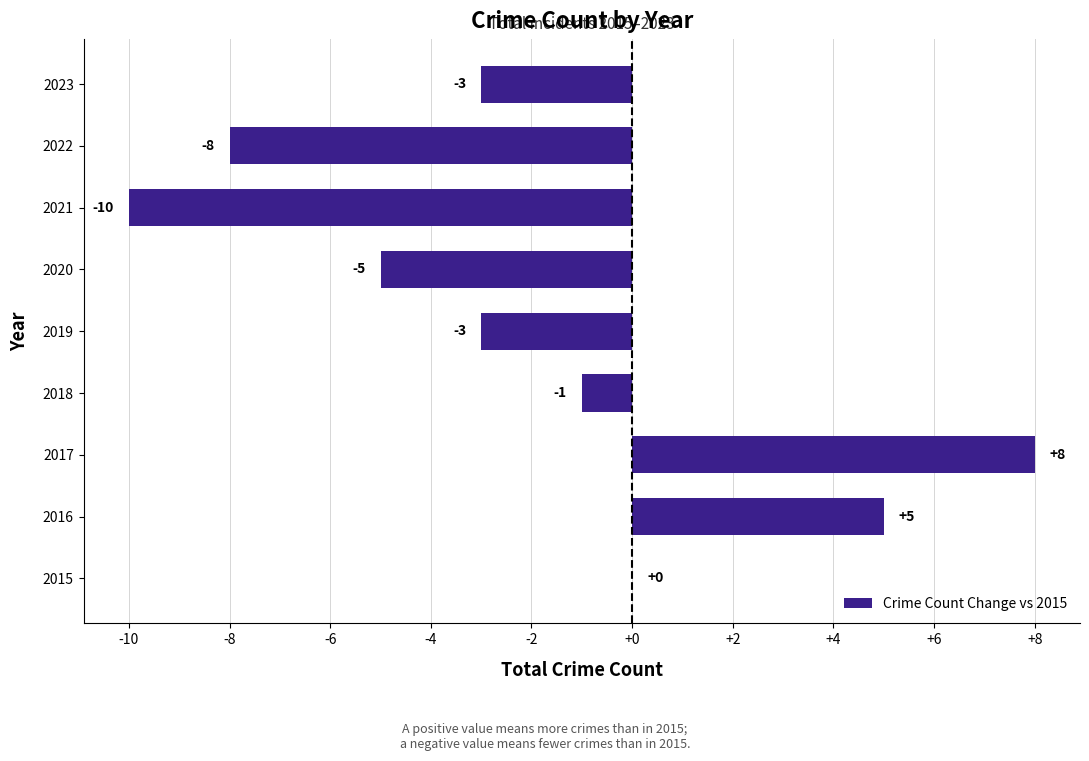

How many data points does each series have?

9